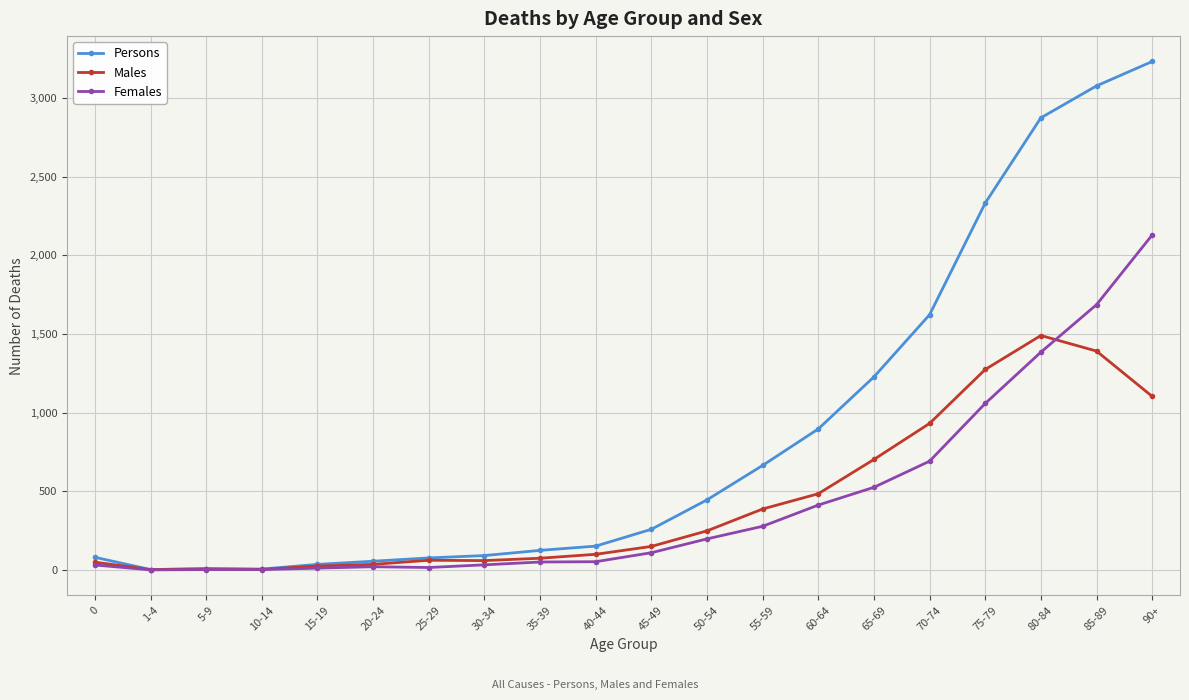

The Females series shows 850 at 65-69. True or false?

False